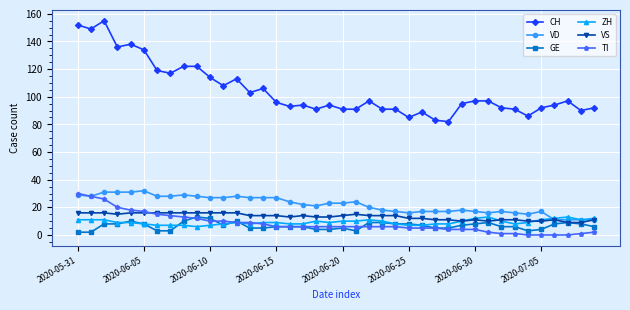

What is the maximum value shown in the chart?

155